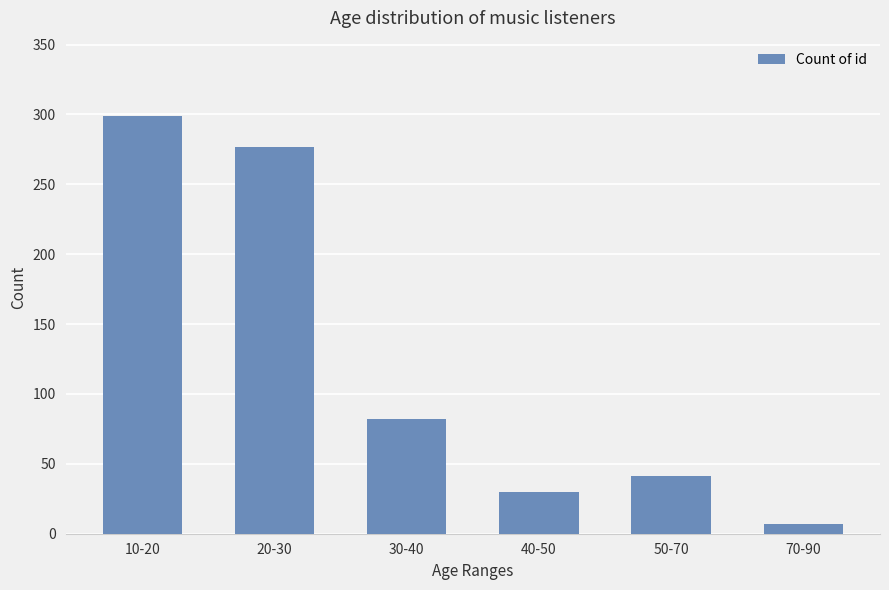

Rank the categories by value from lowest to highest.

70-90, 40-50, 50-70, 30-40, 20-30, 10-20